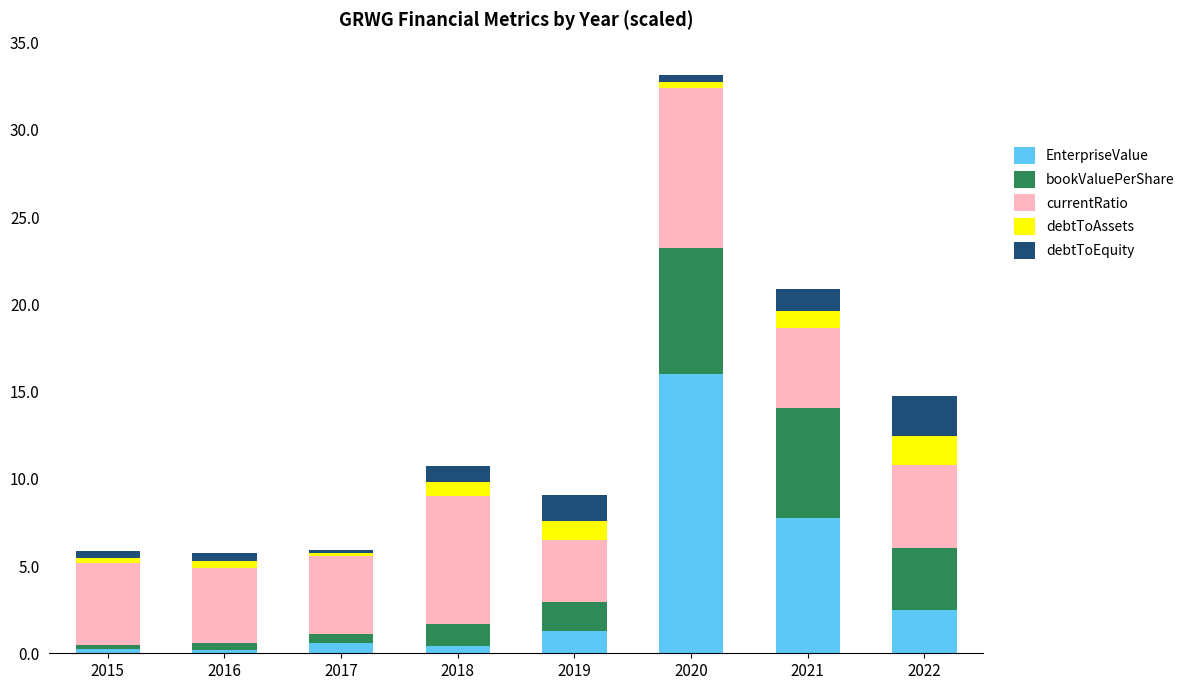

What is the value of the EnterpriseValue bar at the 7th from the left?

7.8